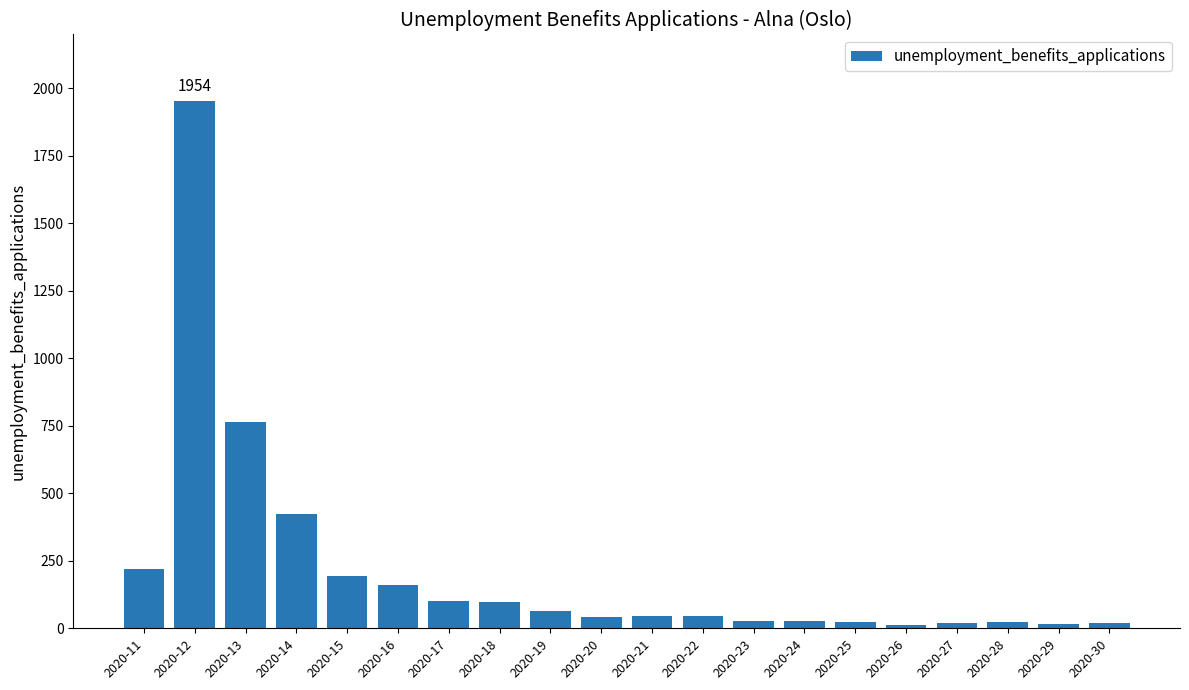

What is the difference between the second highest and second lowest values?

746